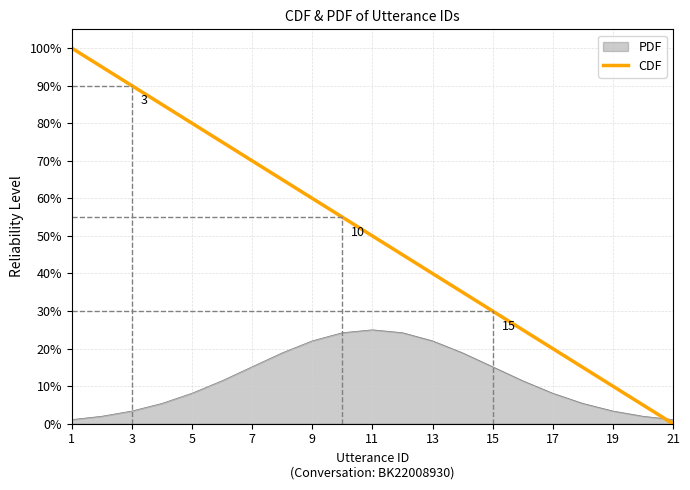

Does the chart display data point markers on the line(s)?

No